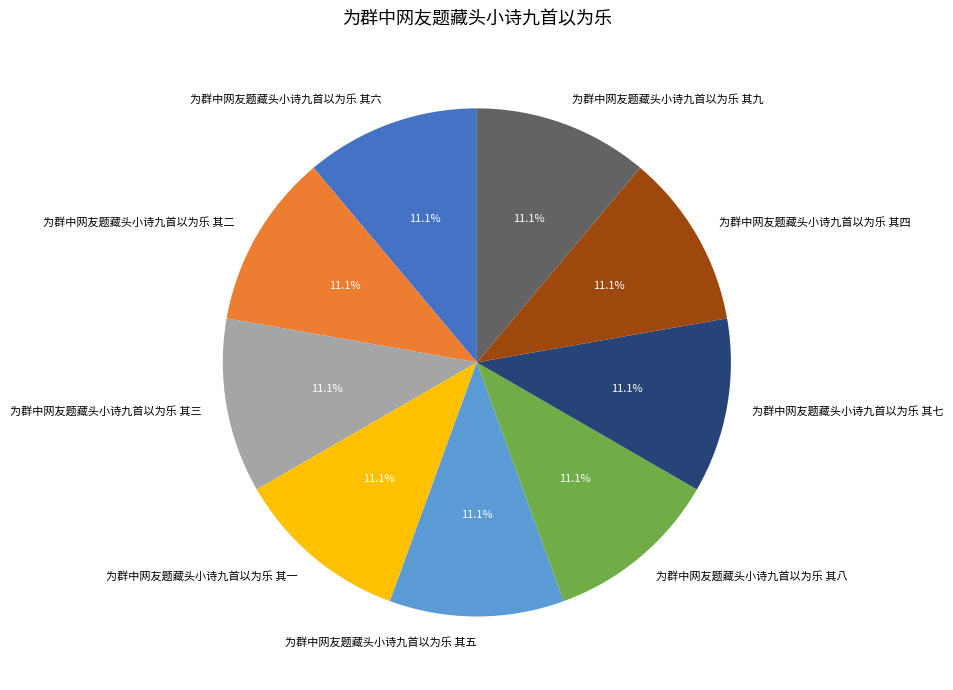

How much of the chart is everything except 为群中网友题藏头小诗九首以为乐 其八?

88.9%